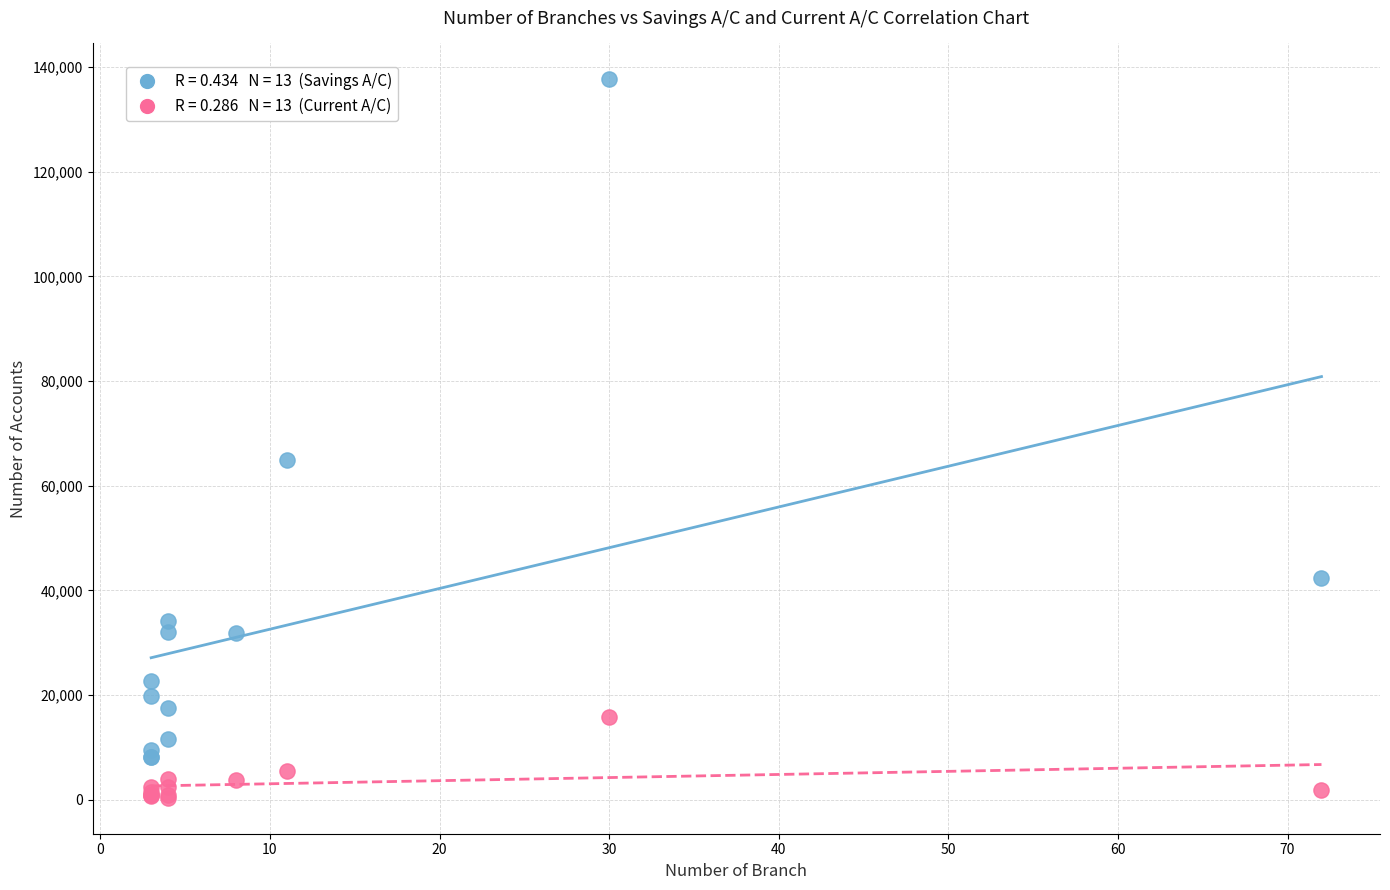

Across all series, what Y value is closest to 69000?

64927